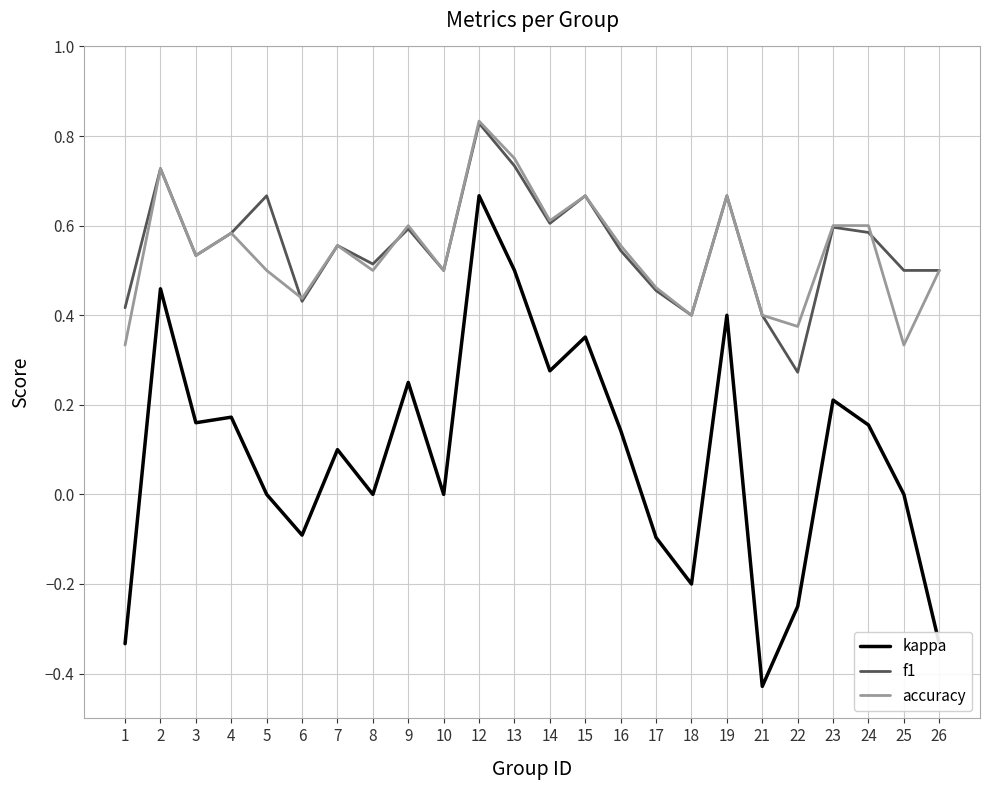

Does the chart display data point markers on the line(s)?

No